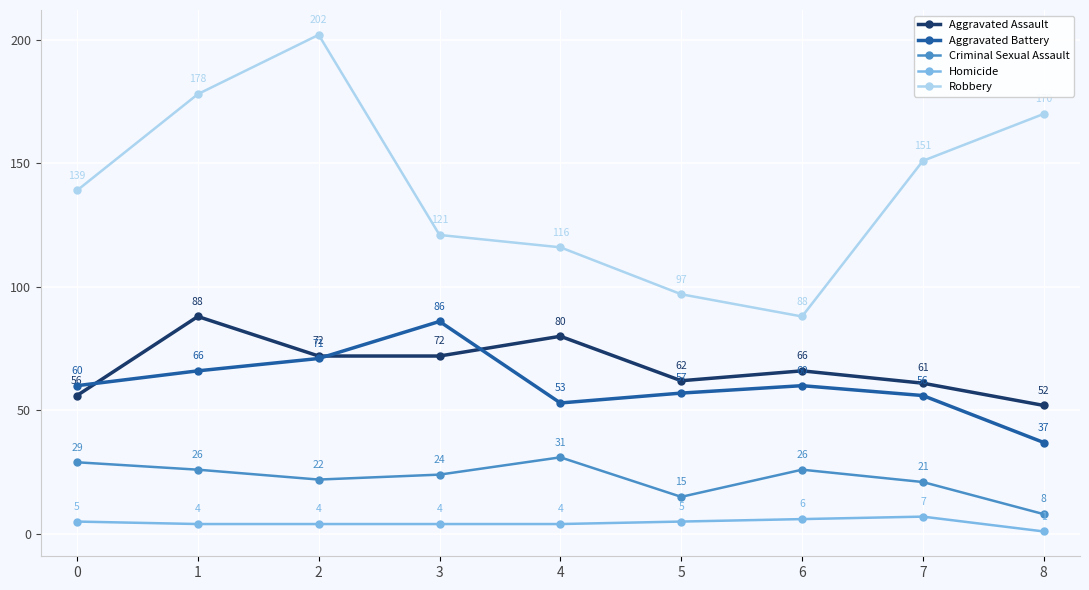

What is the value of the Homicide point at the 4th from the left?

4